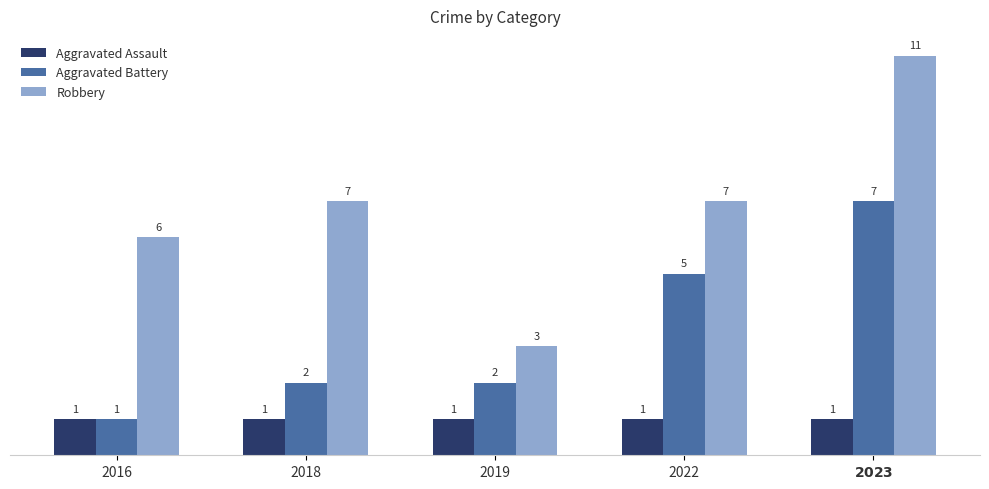

Which series changed the most between 2018 and 2019?

Robbery